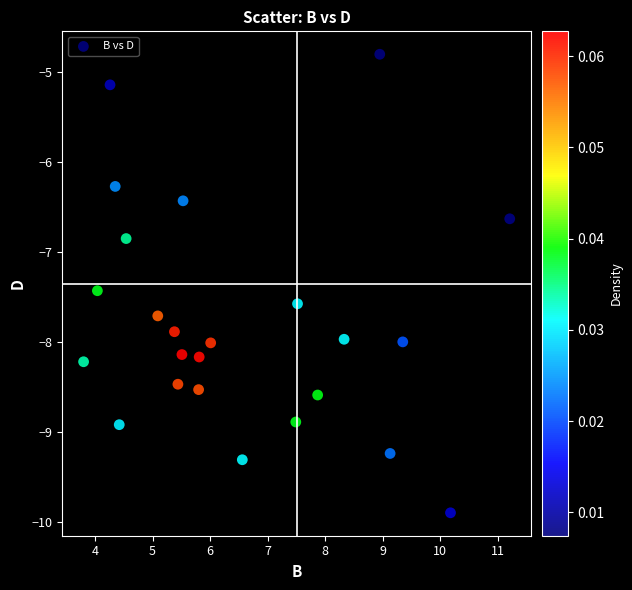

What is the range of X values (max minus min)?

7.4